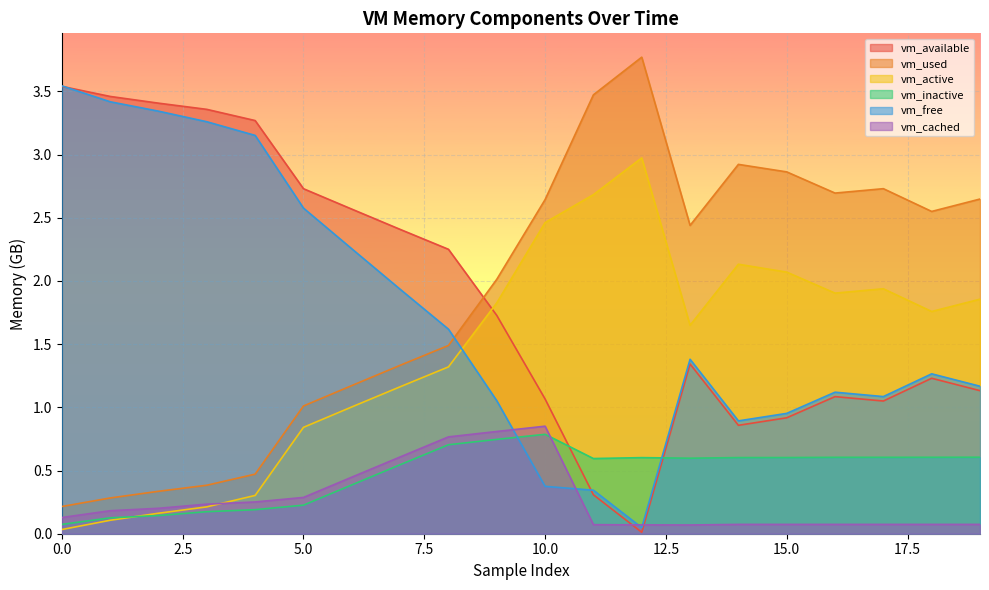

How many lines are shown in the chart?

6